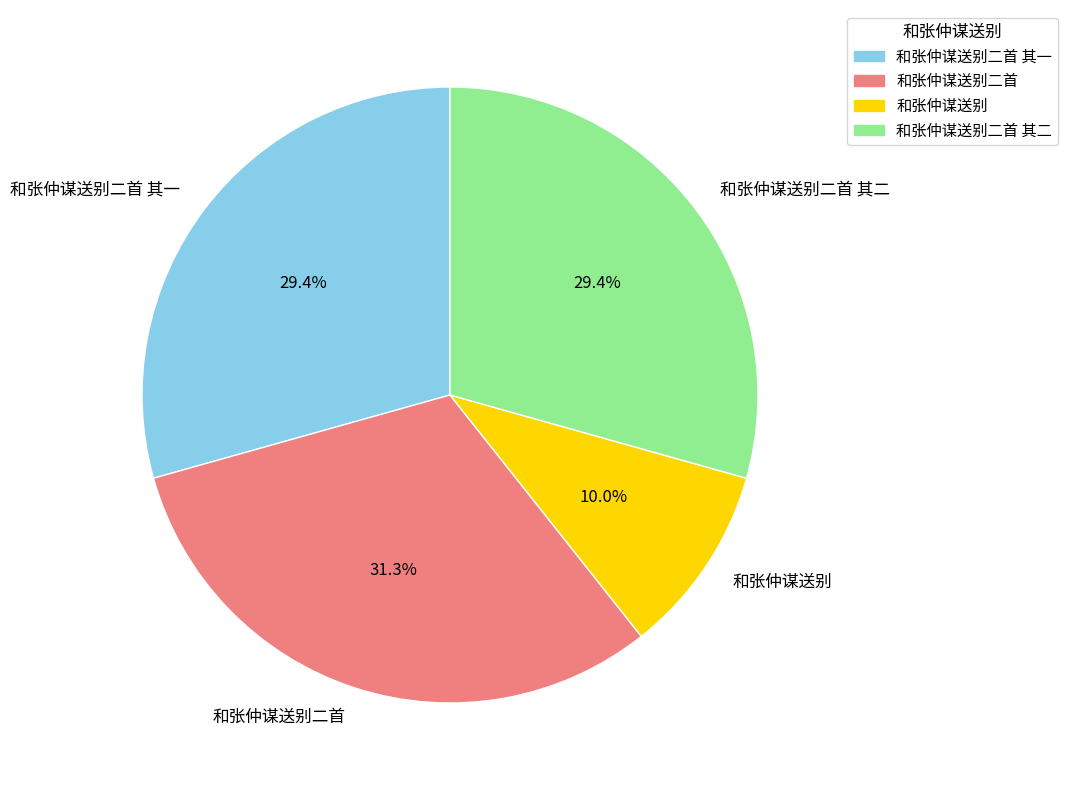

How much of the chart is everything except 和张仲谋送别?

90.0%